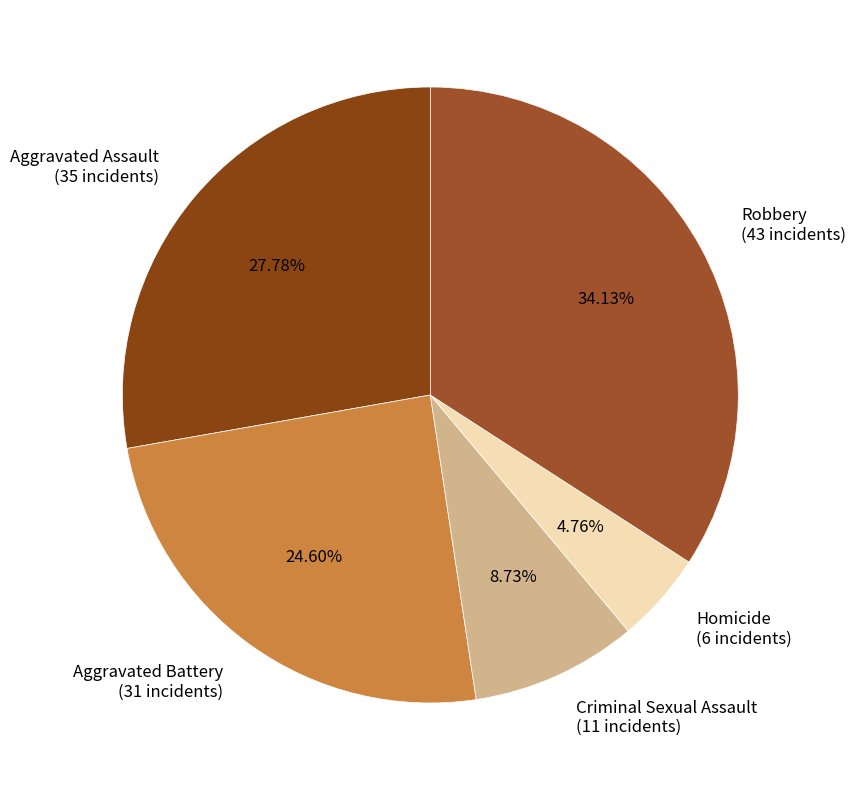

Rank the categories by value from lowest to highest.

Homicide, Criminal Sexual Assault, Aggravated Battery, Aggravated Assault, Robbery